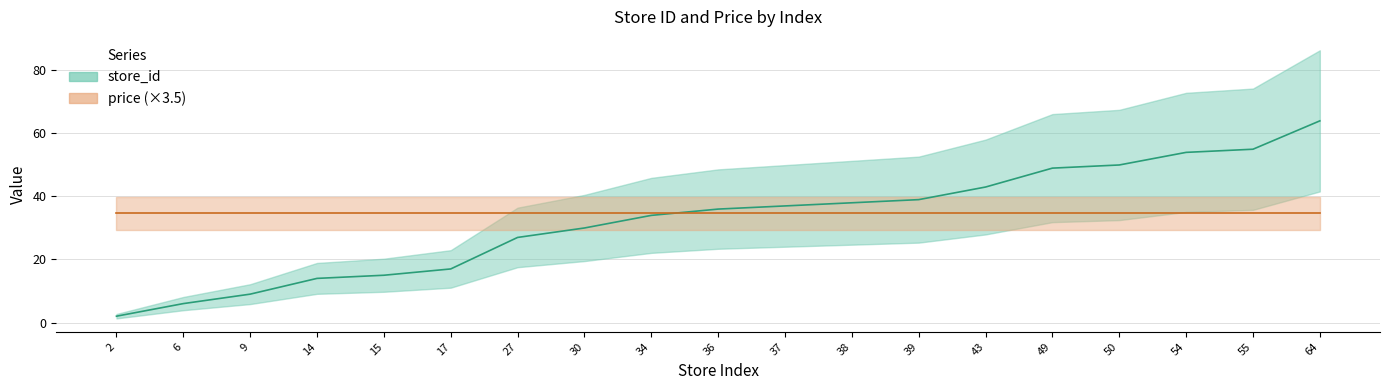

Rank the categories by value from lowest to highest.

2, 6, 9, 14, 15, 17, 27, 30, 34, 36, 37, 38, 39, 43, 49, 50, 54, 55, 64